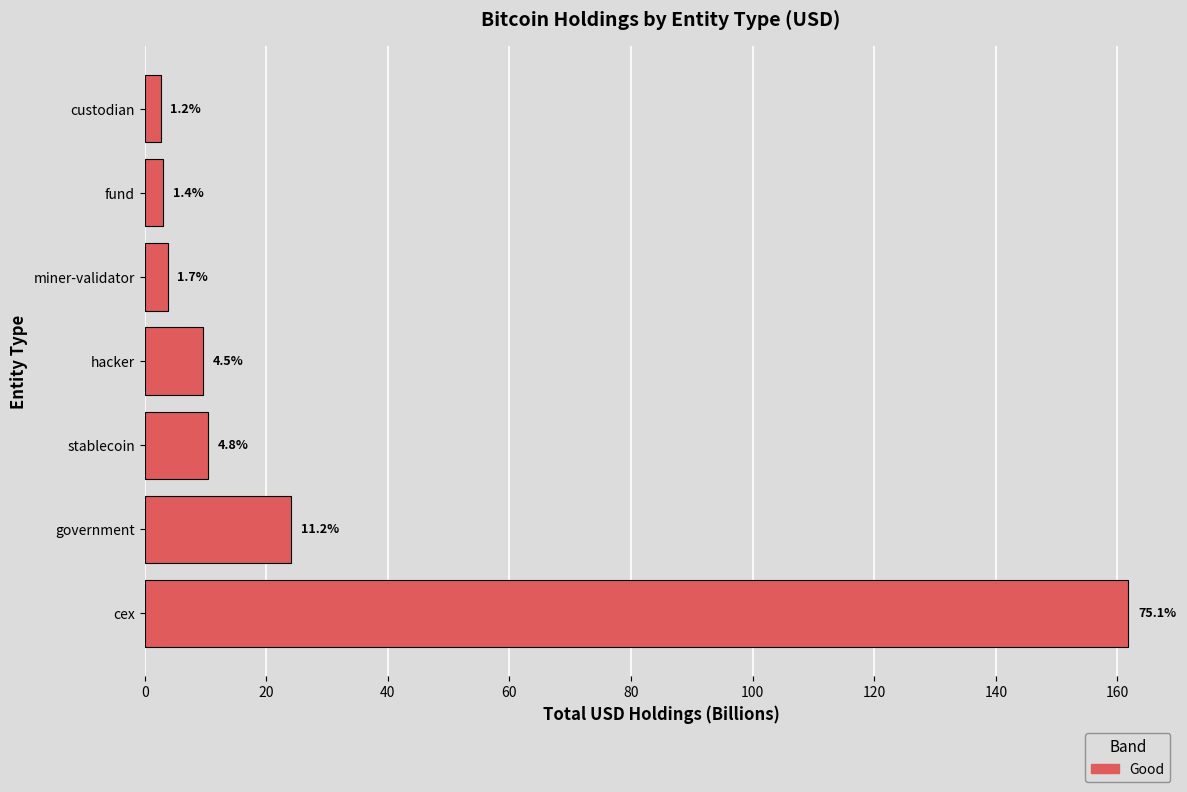

How many bars are there in total?

7